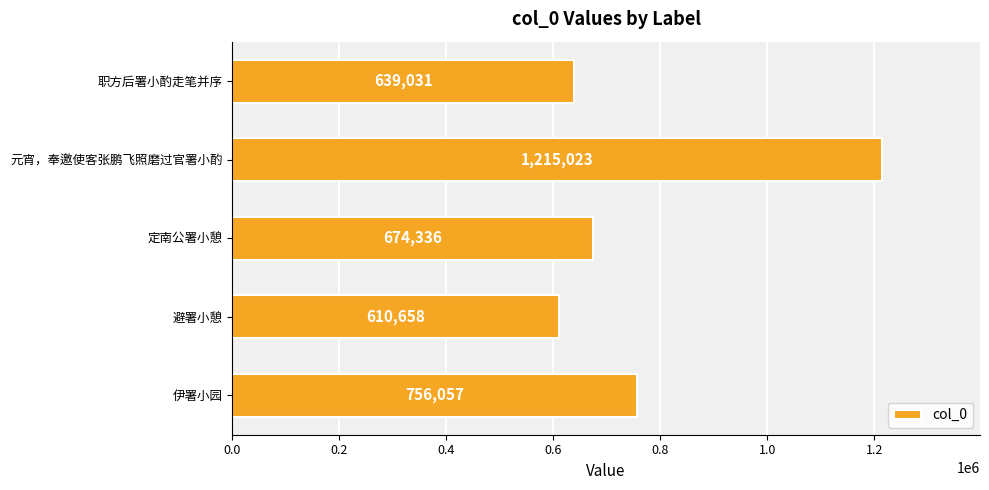

Which label corresponds to the largest value in the chart?

元宵，奉邀使客张鹏飞照磨过官署小酌